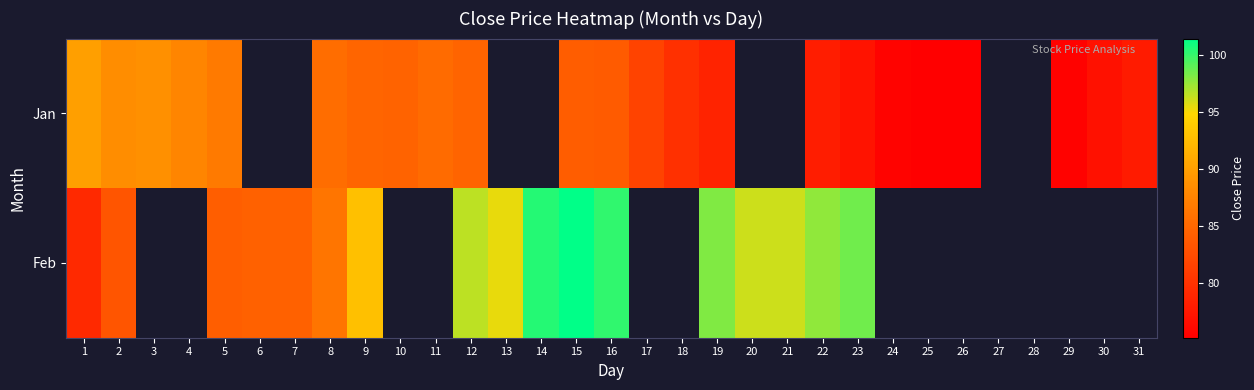

List the labels in order of Jan value, smallest first.

25, 26, 29, 24, 30, 23, 31, 22, 19, 18, 17, 16, 15, 10, 12, 9, 11, 8, 5, 4, 2, 3, 1, 6, 7, 13, 14, 20, 21, 27, 28